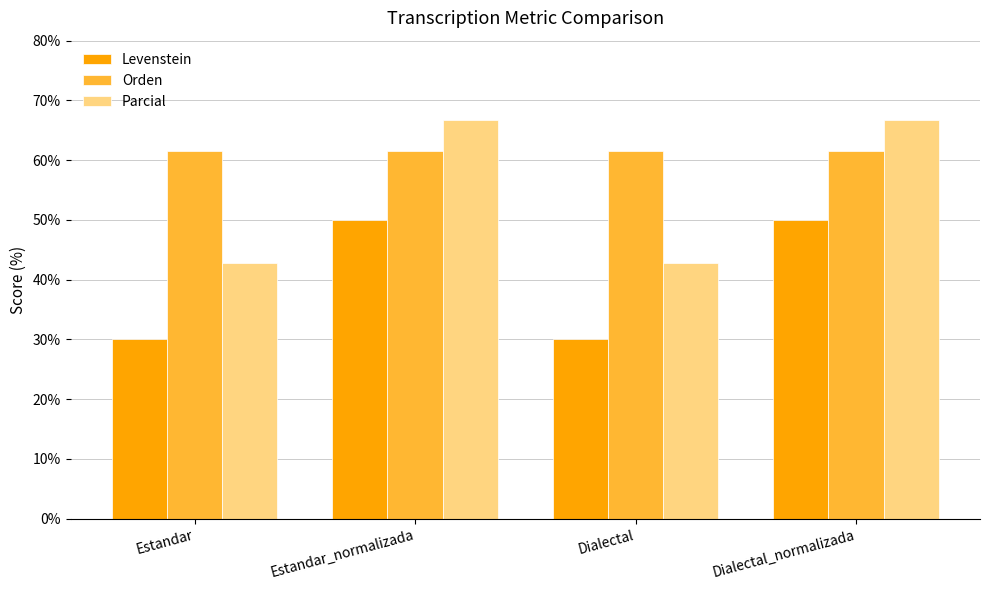

List the series in order of their peak value, lowest first.

Levenstein, Orden, Parcial